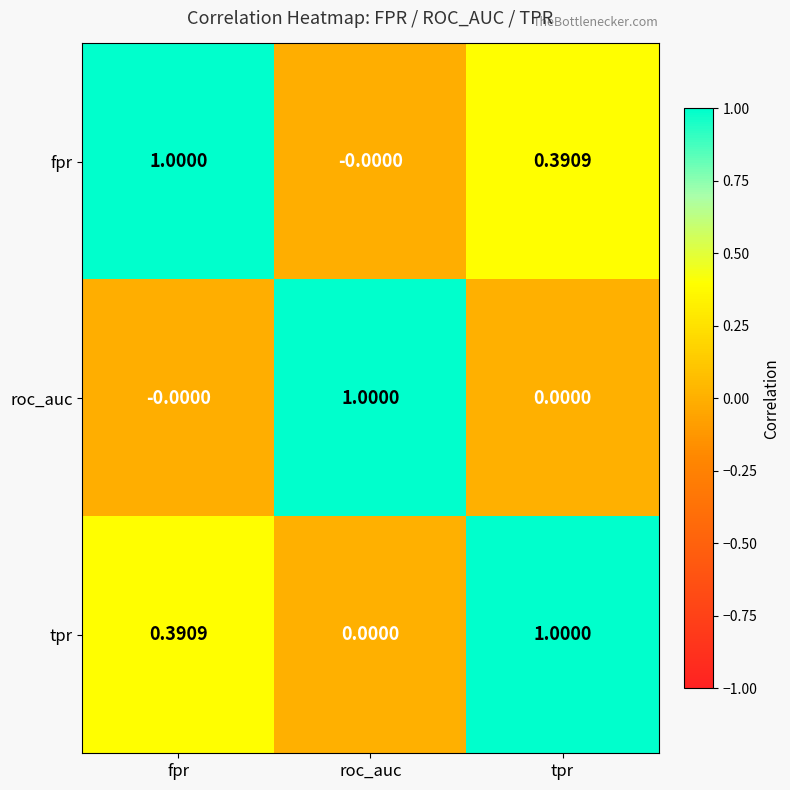

Count the number of data series in this chart.

3